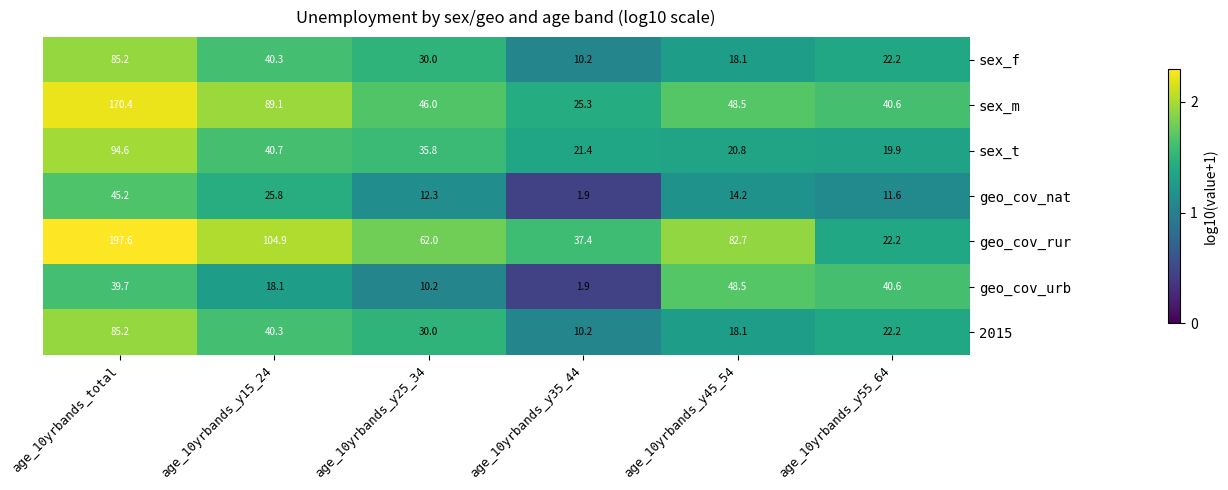

At which category is the sum across all series the highest?

age_10yrbands_total